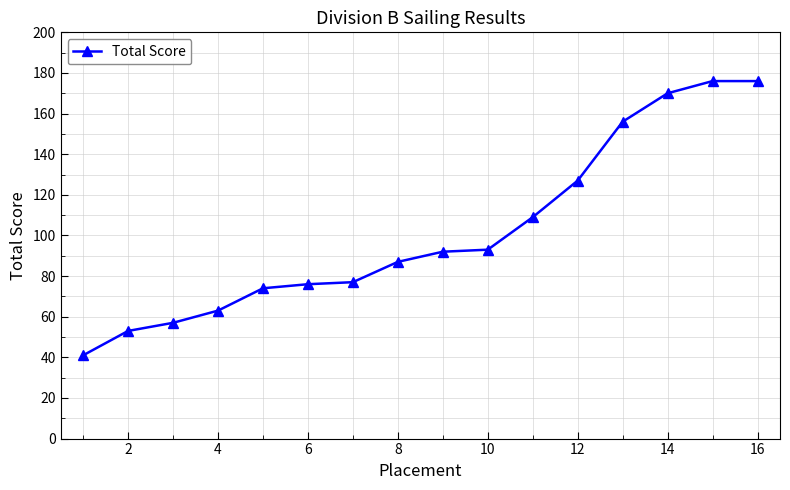

What is the smallest value displayed?

41